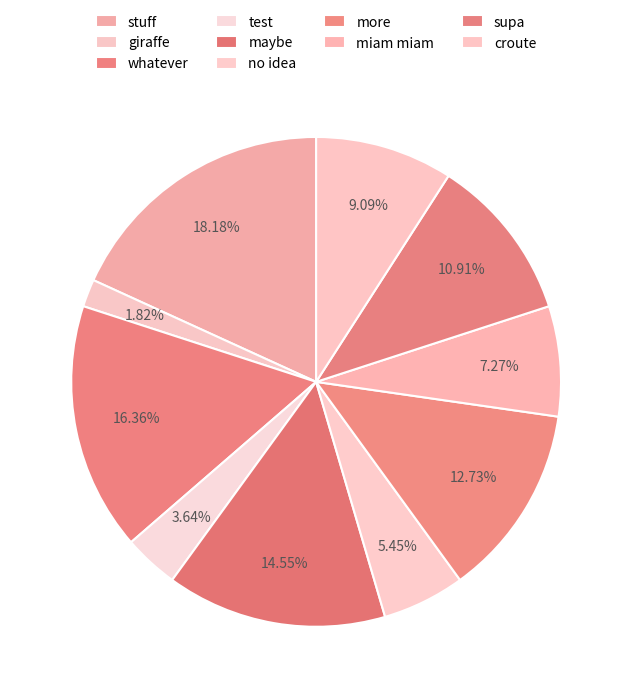

What is the largest slice in the pie chart?

stuff